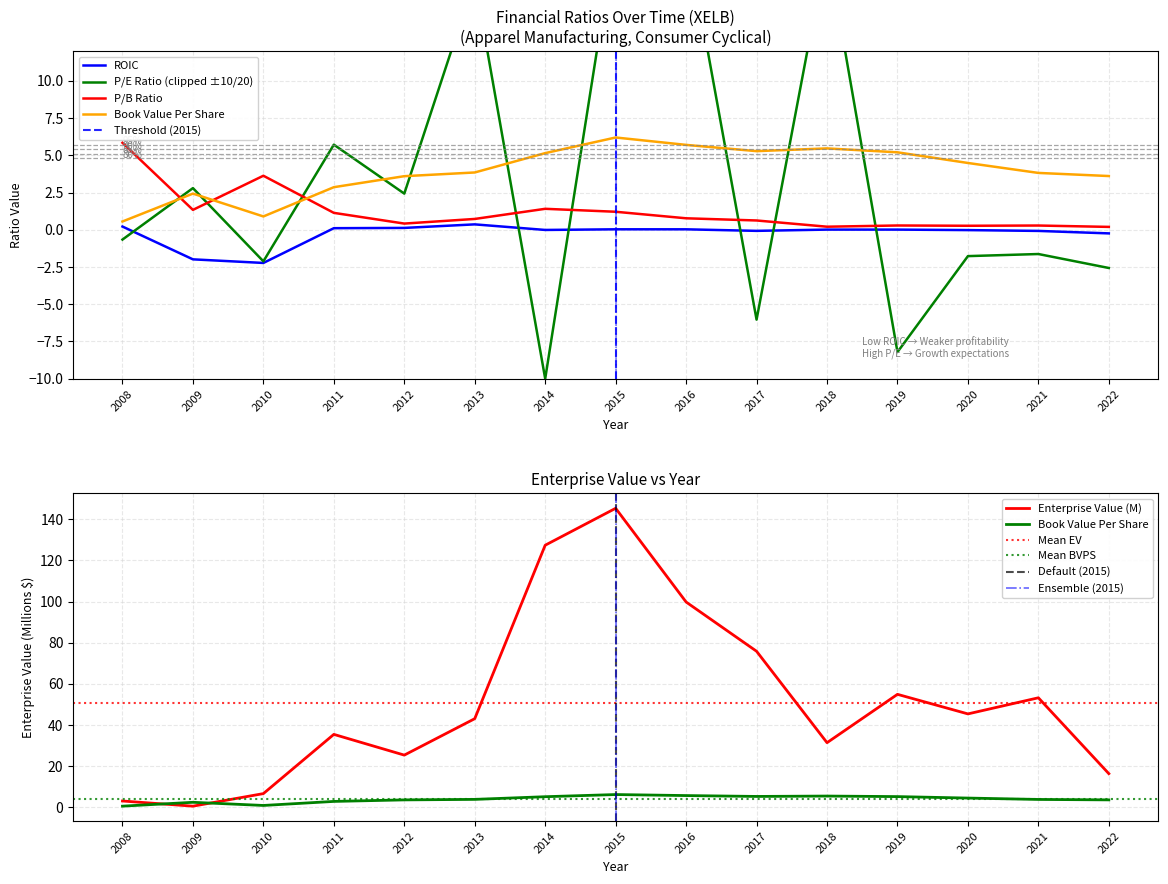

What is the difference between the maximum and second lowest values in the EnterpriseValue series?

142.2